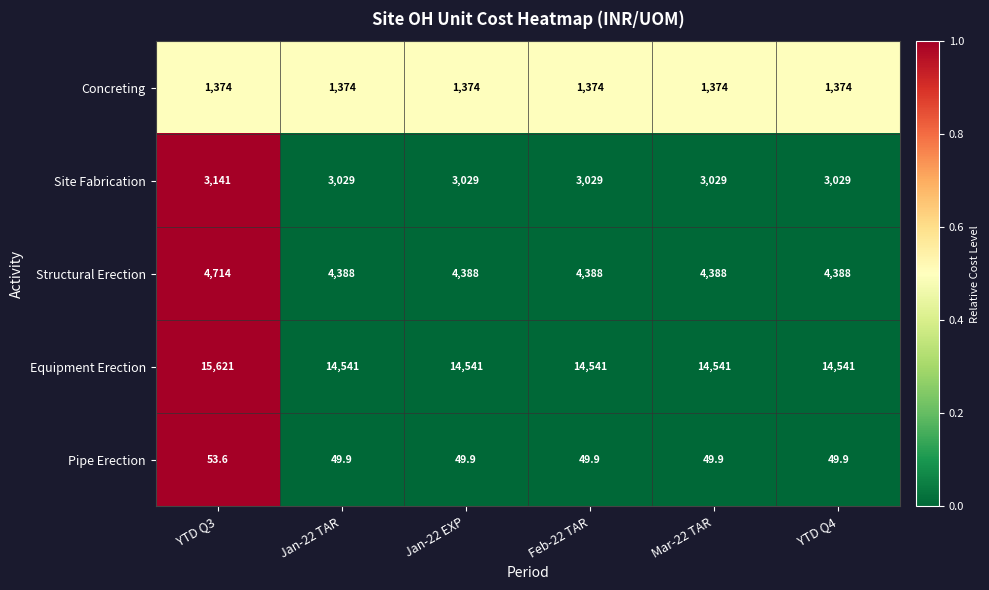

What is the average value of the Equipment Erection series?

14721.0